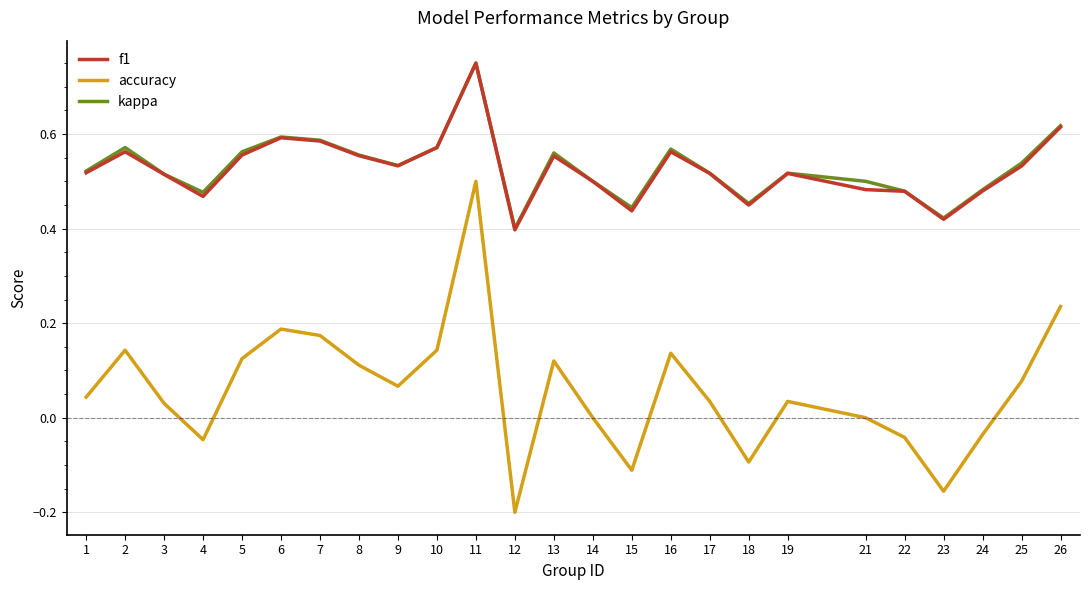

True or false: kappa and accuracy cross at least once.

False